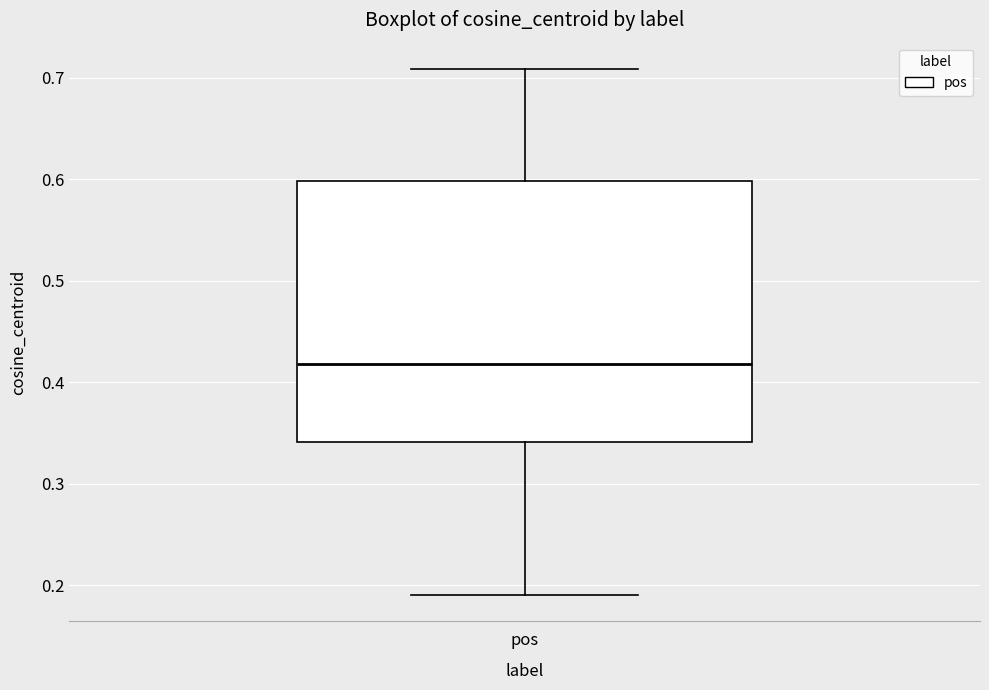

Where does the lower whisker of the box for pos end on the y-axis? The values are not printed on the chart, so give them approximately, as read against the axis.

0.19